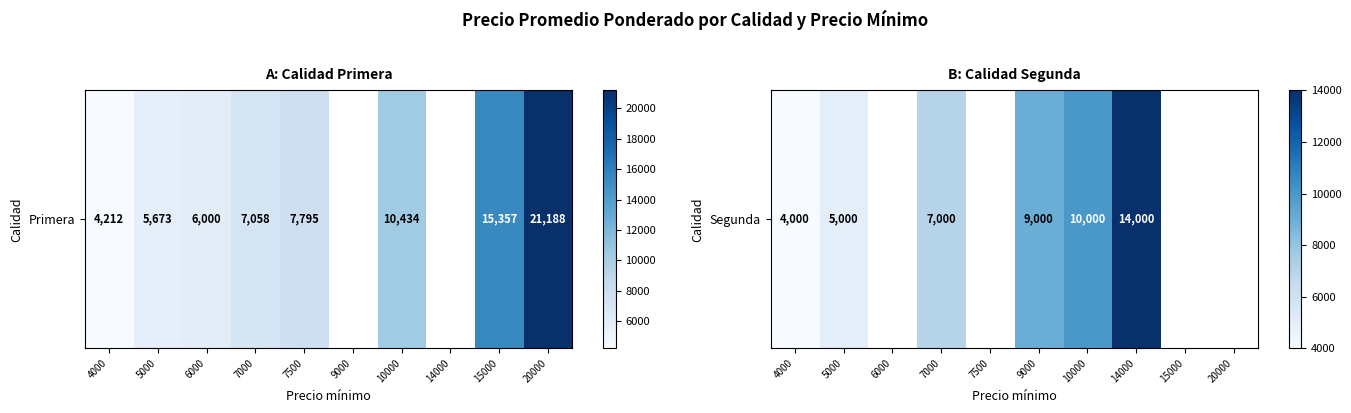

At which category does the chart reach its minimum across all series?

4000